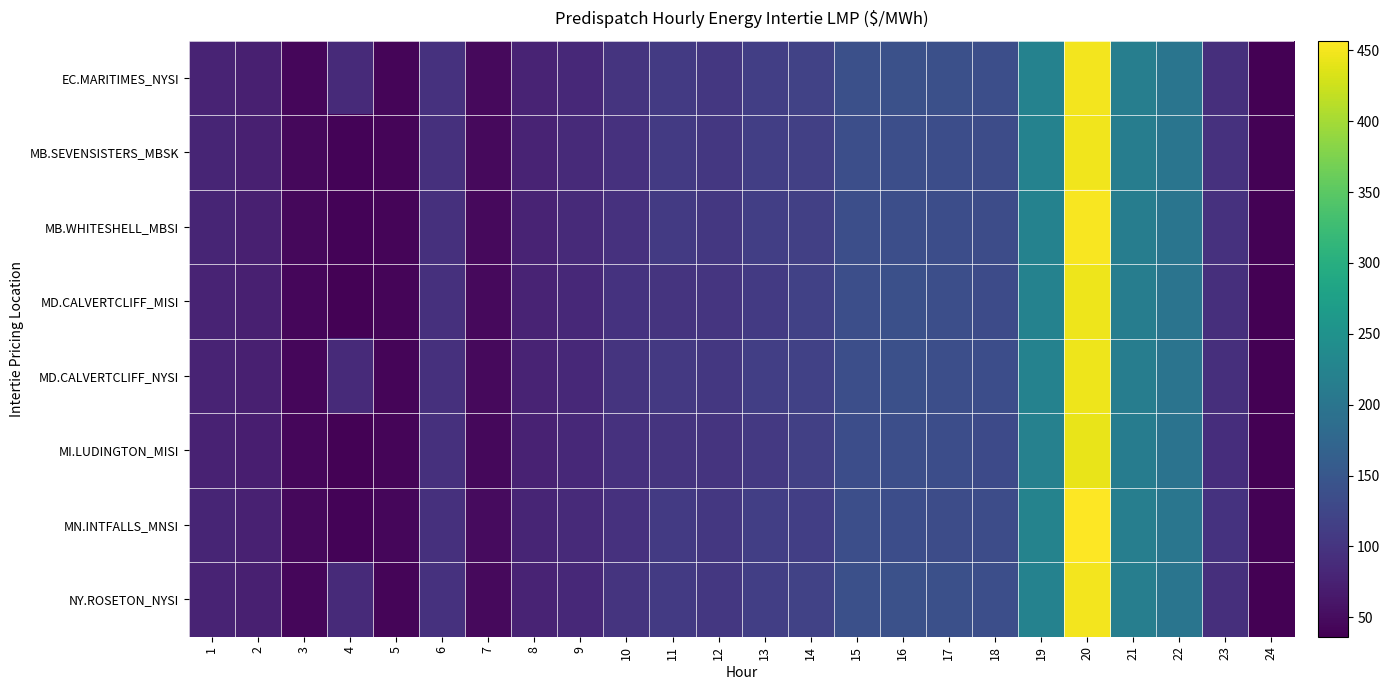

Which label corresponds to the largest value in the chart?

20